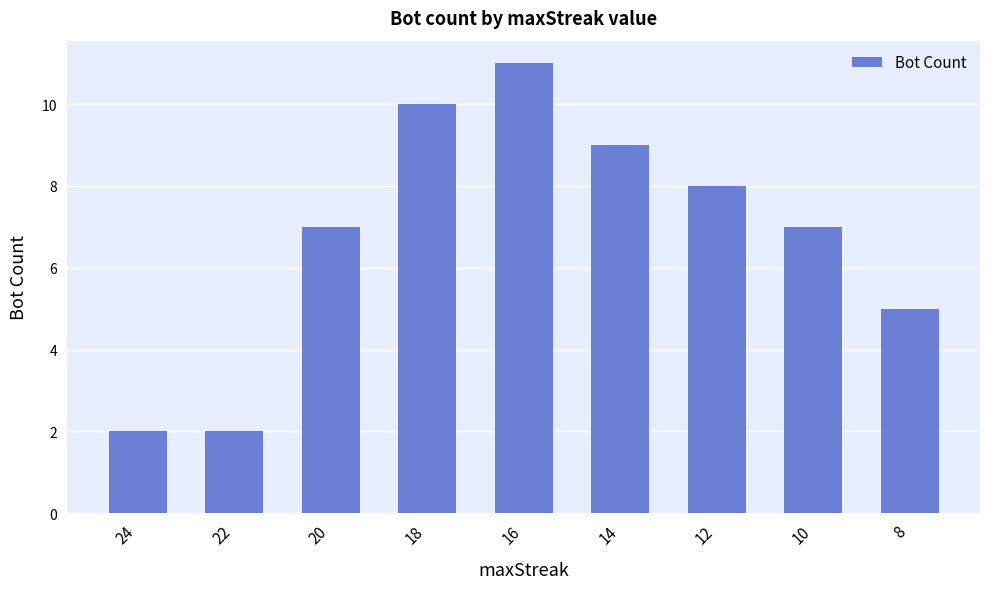

Which label corresponds to the largest value in the chart?

16